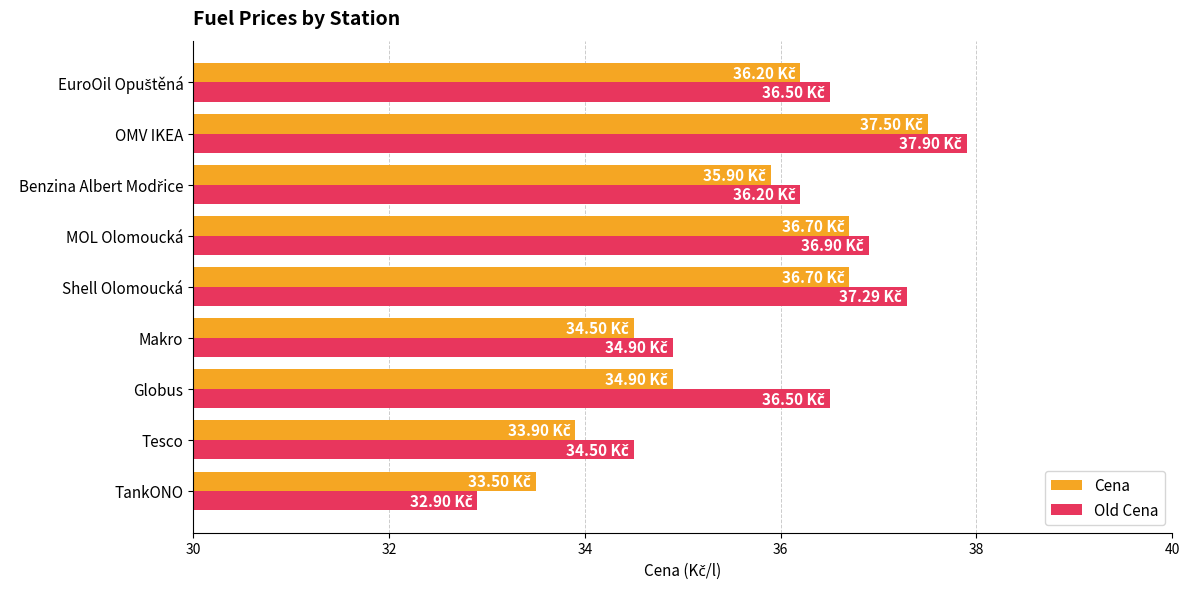

What is the sum of all Cena values?

319.8